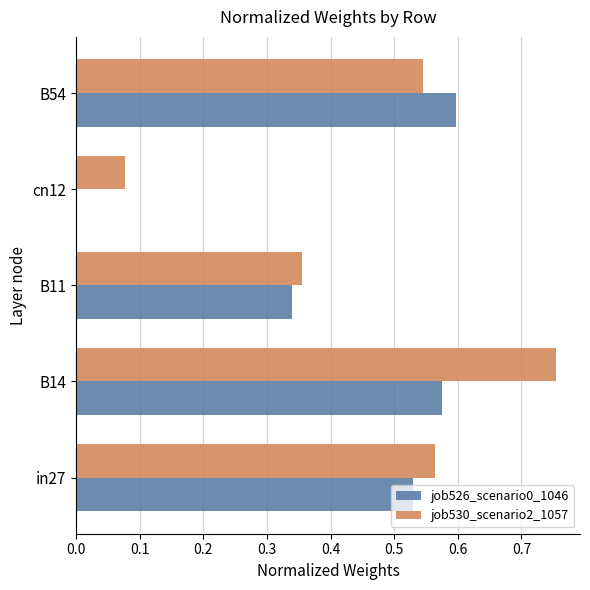

What is the sum of the job530_scenario2_1057 values at B14 and B11?

1.1